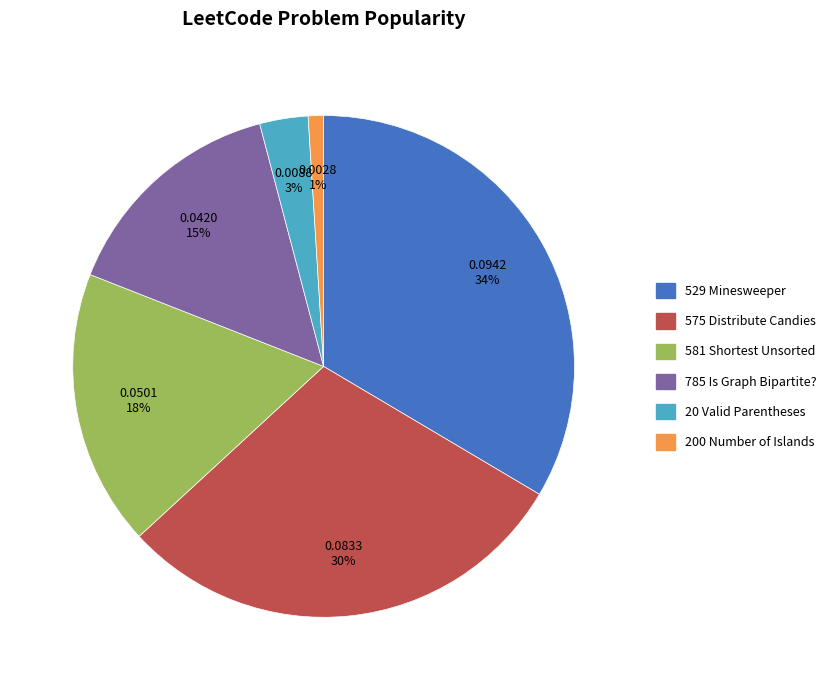

Rank the categories by value from lowest to highest.

200 Number of Islands, 20 Valid Parentheses, 785 Is Graph Bipartite?, 581 Shortest Unsorted, 575 Distribute Candies, 529 Minesweeper